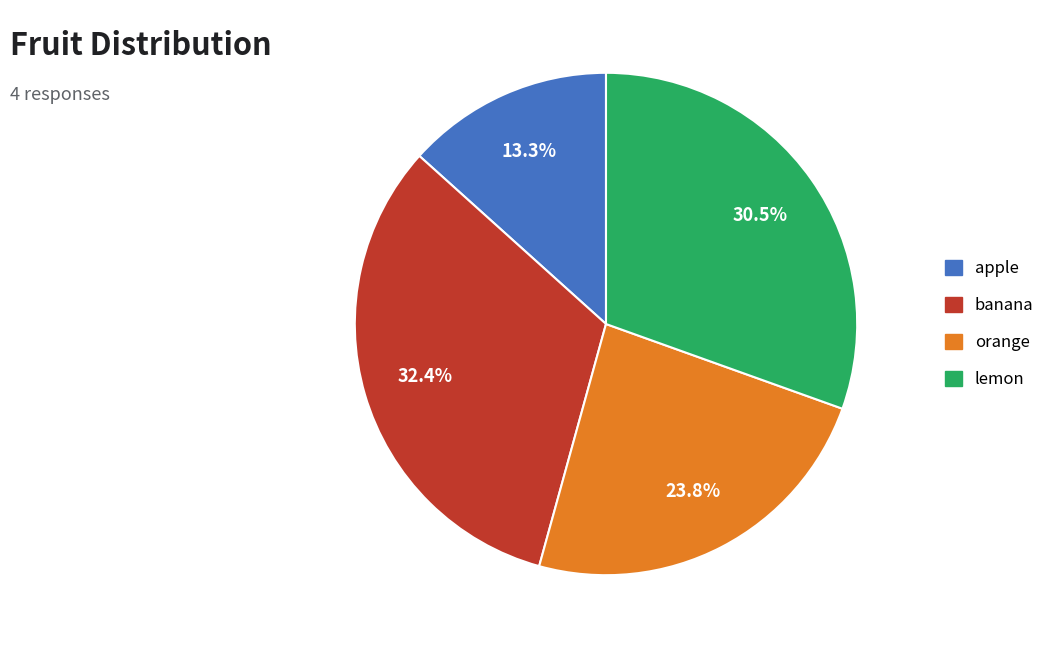

Which slice is the largest?

banana